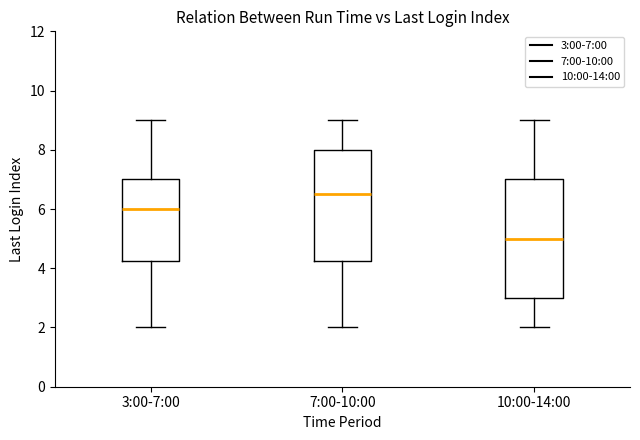

Which box's median line is the highest?

7:00-10:00